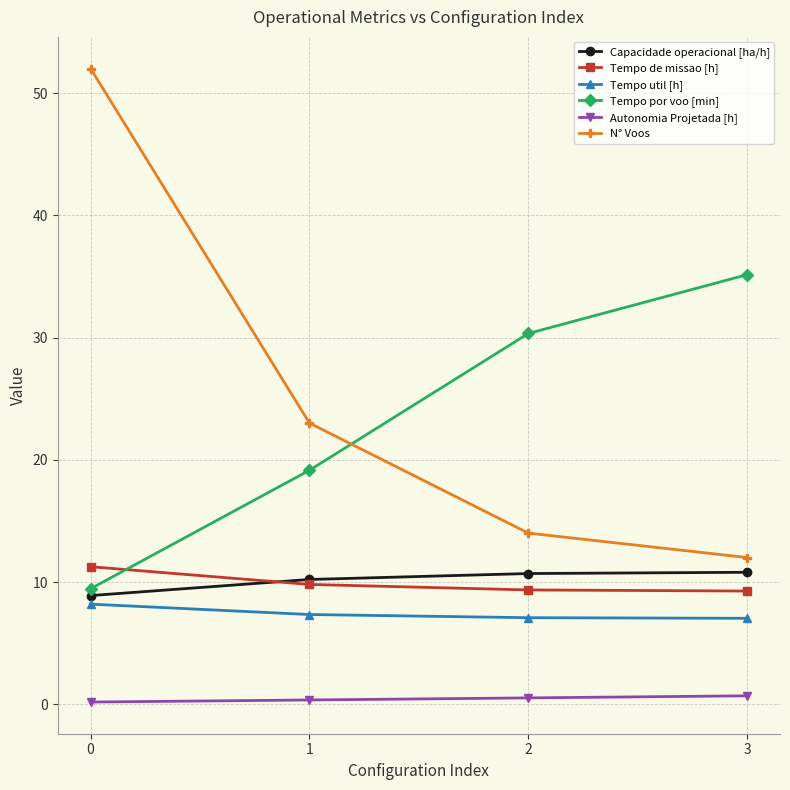

Is the value of Autonomia Projetada [h] at 2 greater than the value of Tempo de missao [h] at 3?

No